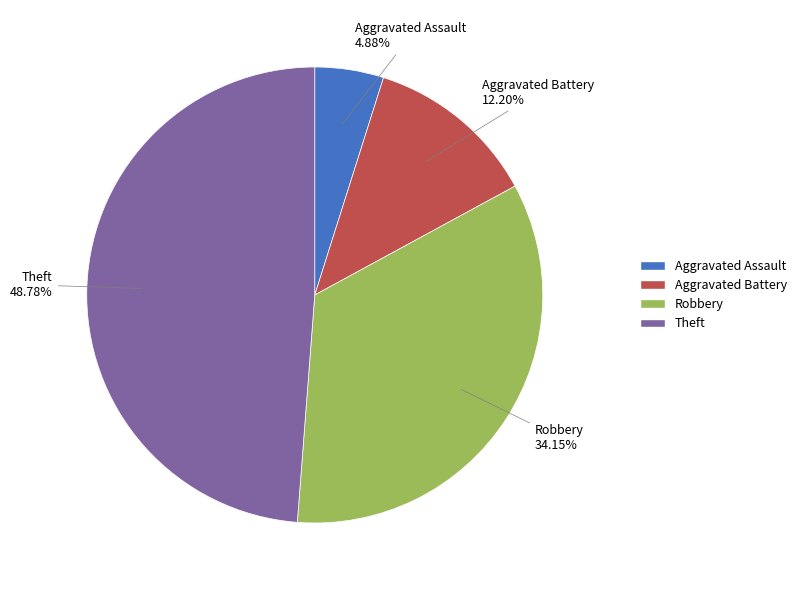

What percentage is the Aggravated Assault slice, to the nearest percent?

5%